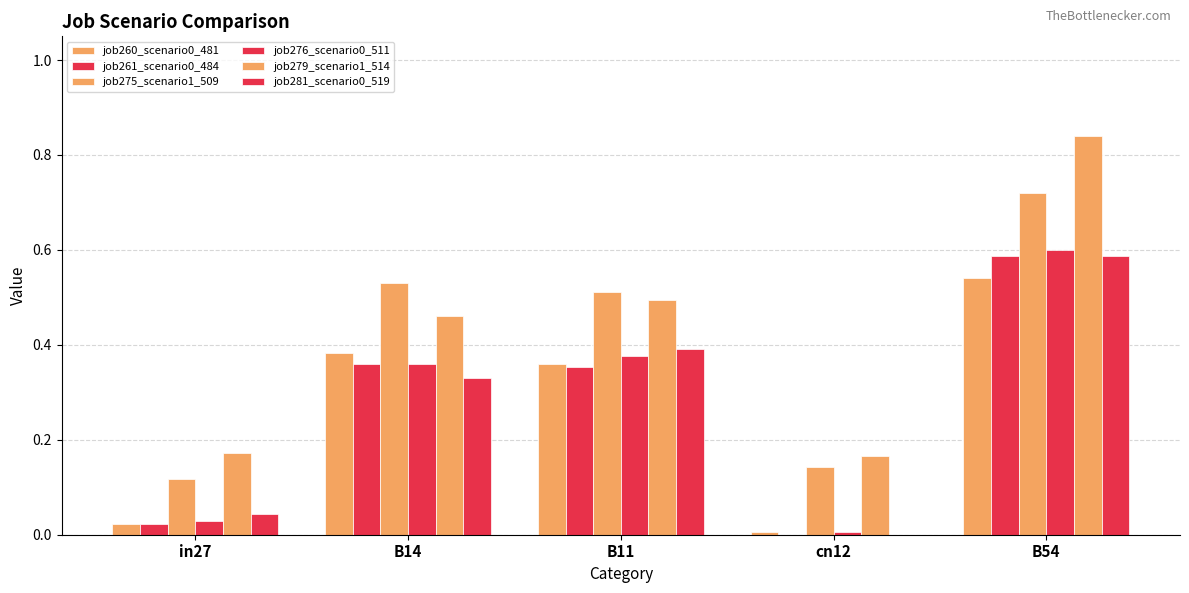

Reading left to right, what are all the values shown in this chart?

job260_scenario0_481: 0.0	0.4	0.4	0.0	0.5
job261_scenario0_484: 0.0	0.4	0.4	0.0	0.6
job275_scenario1_509: 0.1	0.5	0.5	0.1	0.7
job276_scenario0_511: 0.0	0.4	0.4	0.0	0.6
job279_scenario1_514: 0.2	0.5	0.5	0.2	0.8
job281_scenario0_519: 0.0	0.3	0.4	0.0	0.6